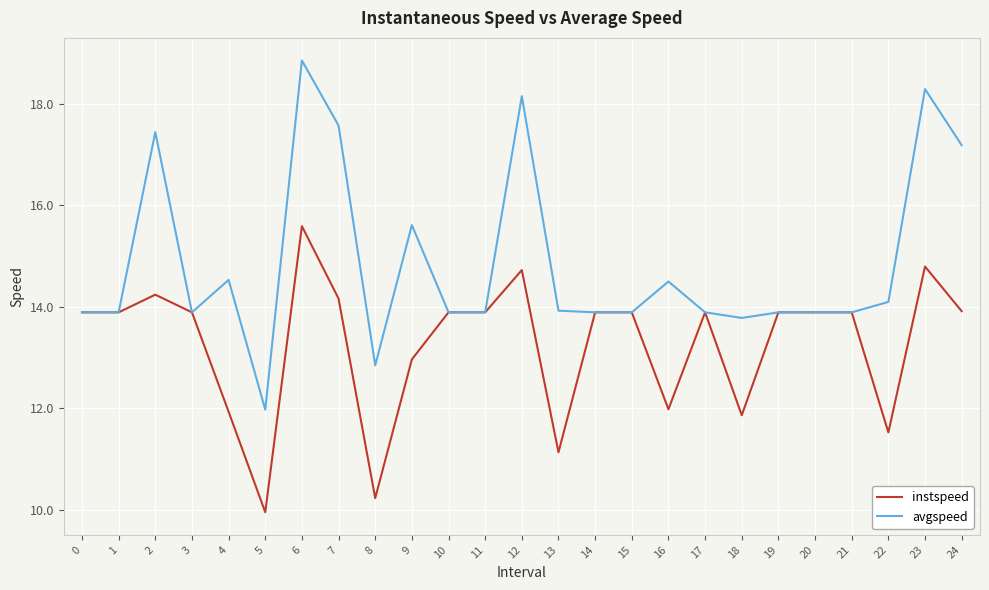

What is the sum of the avgspeed values at 1 and 19?

27.8